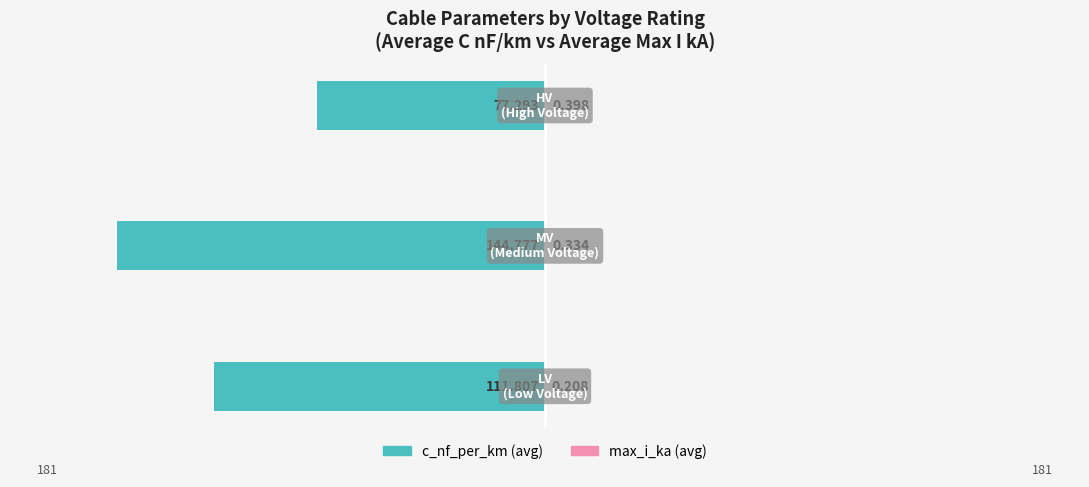

What are all the series names shown in the legend?

c_nf_per_km (avg), max_i_ka (avg)